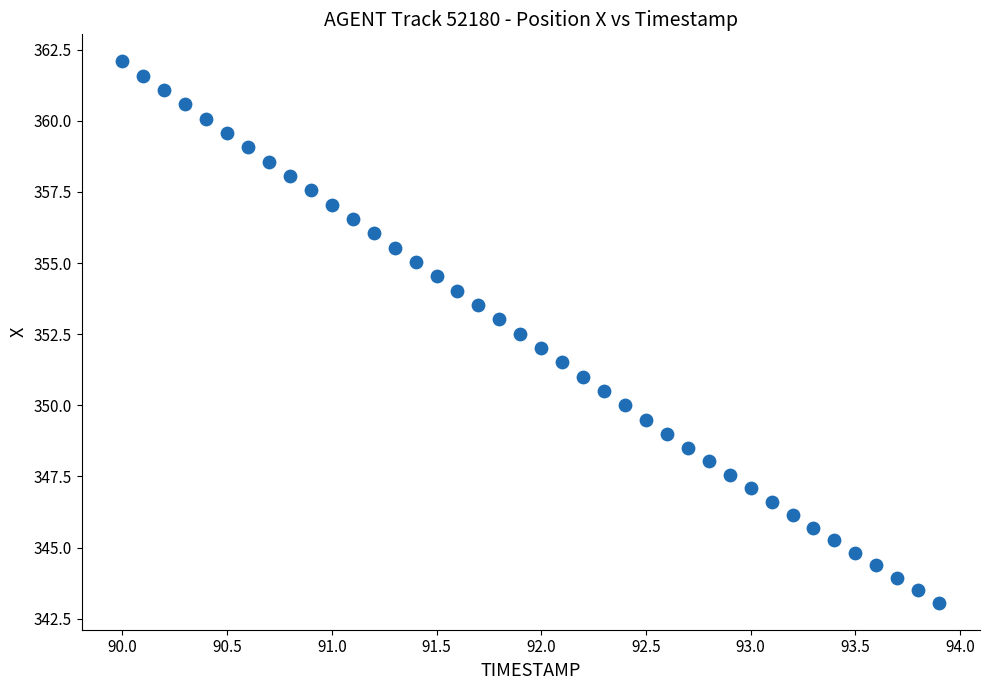

What is the range of Y values (max minus min)?

19.0